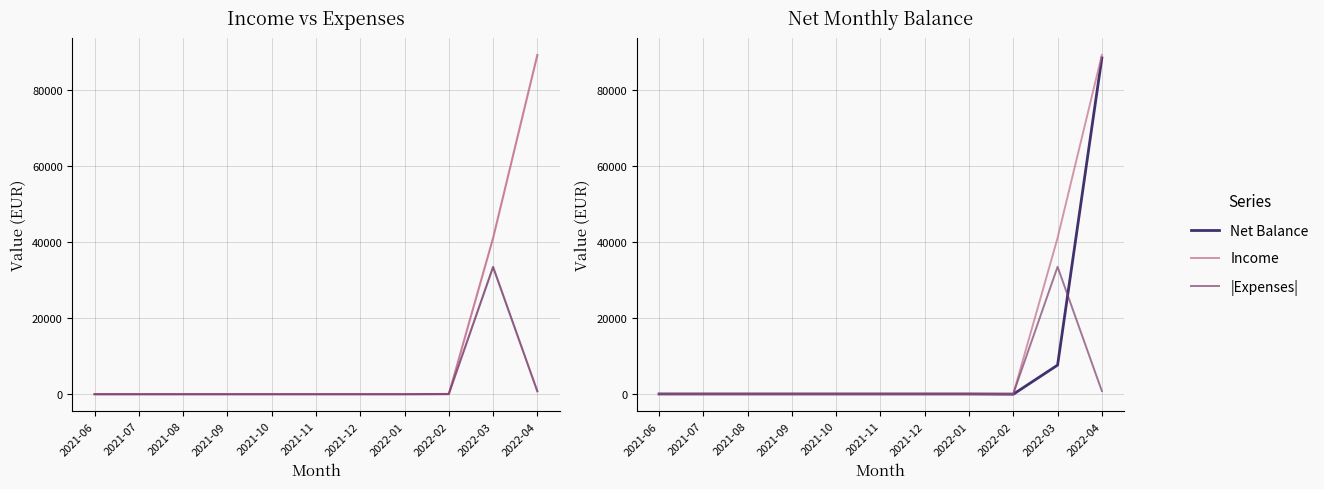

What is the sum of all Income values?

130400.0